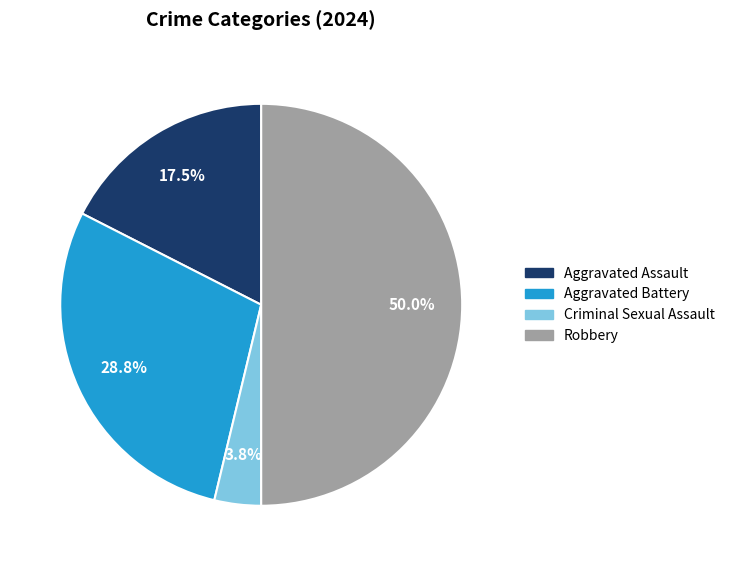

Is it true that Aggravated Battery is 29% of the pie?

True